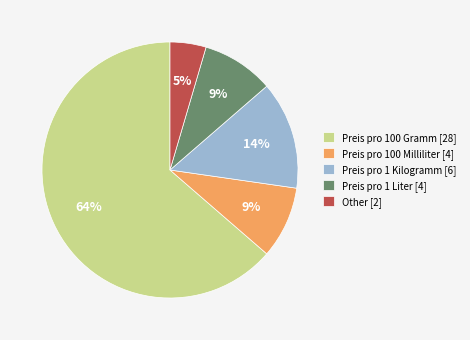

Combined, do Preis pro 100 Milliliter [4] and Other [2] account for over 50%?

No